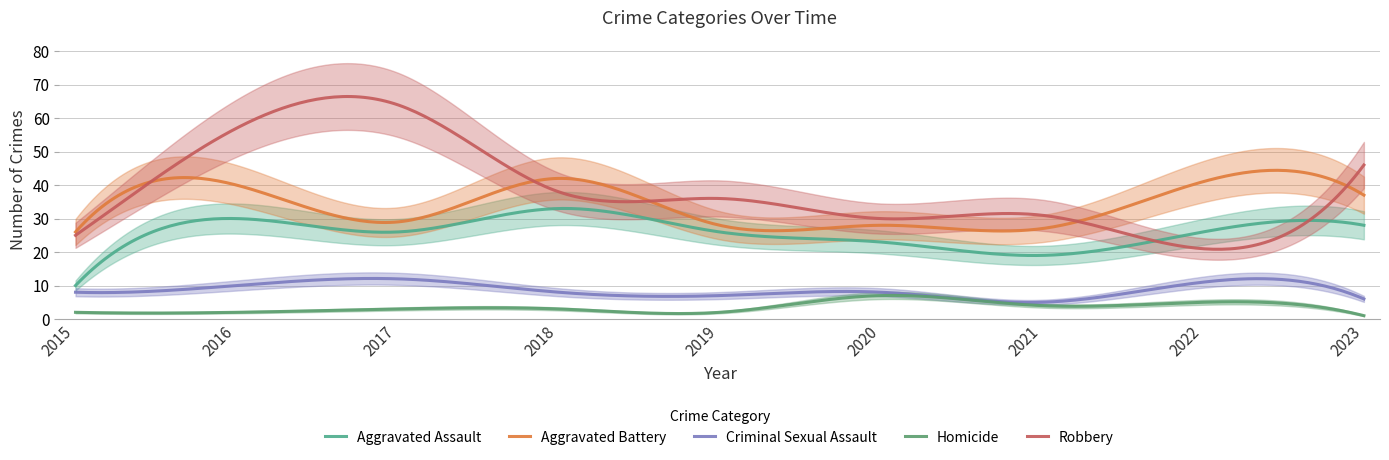

How many distinct data groups are displayed?

5